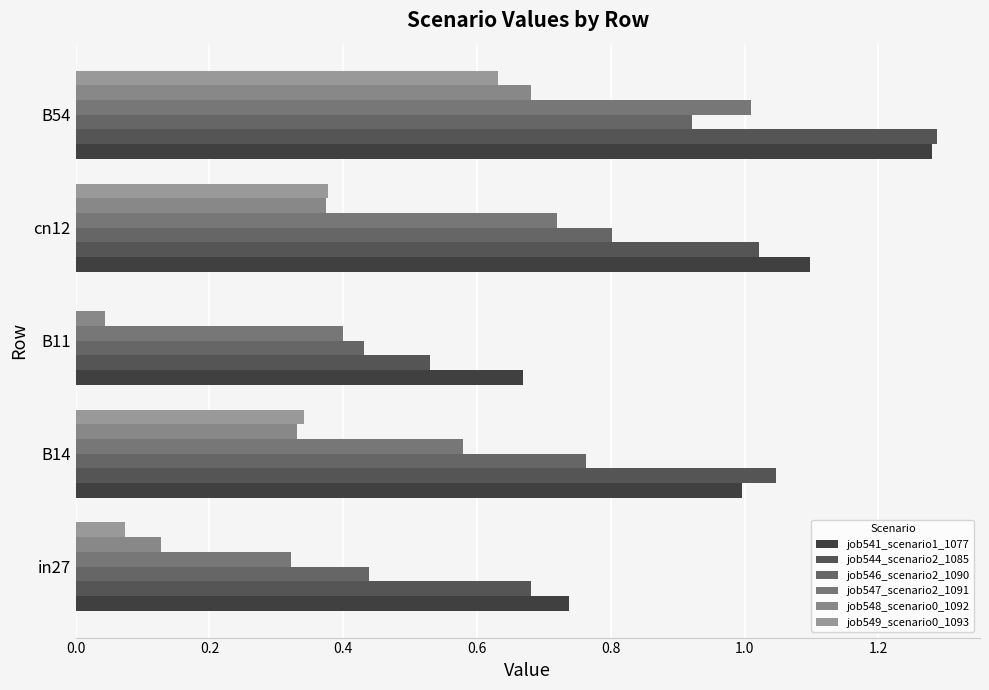

Reading left to right, extract all data points from this chart.

job541_scenario1_1077: 0.7	1.0	0.7	1.1	1.3
job544_scenario2_1085: 0.7	1.0	0.5	1.0	1.3
job546_scenario2_1090: 0.4	0.8	0.4	0.8	0.9
job547_scenario2_1091: 0.3	0.6	0.4	0.7	1.0
job548_scenario0_1092: 0.1	0.3	0.0	0.4	0.7
job549_scenario0_1093: 0.1	0.3	0.0	0.4	0.6